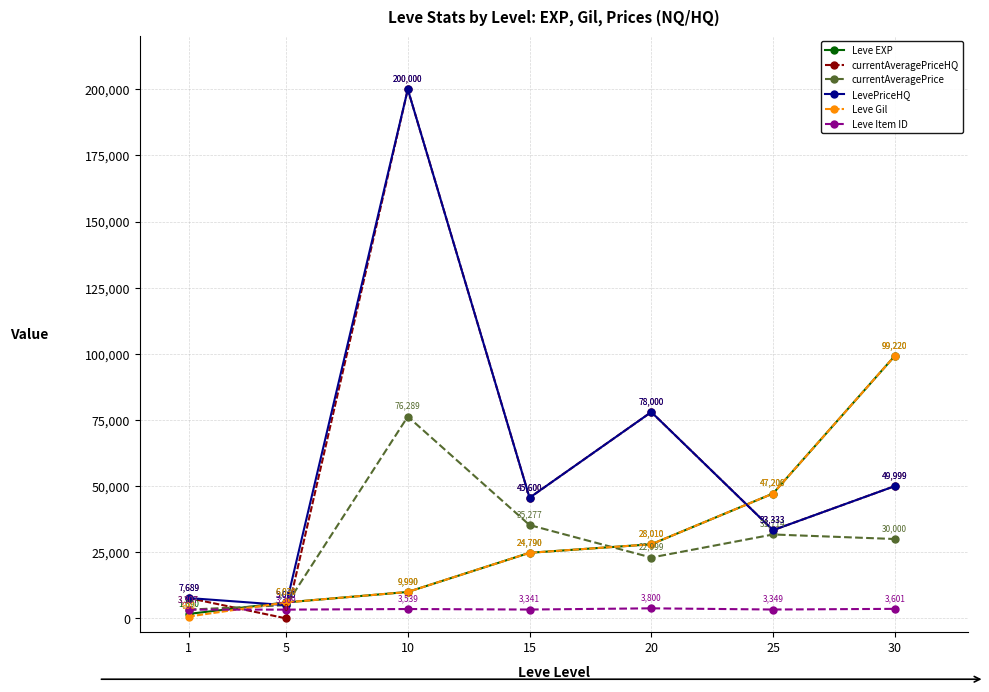

What is the difference between the Leve EXP values at 30 and 1?

97530